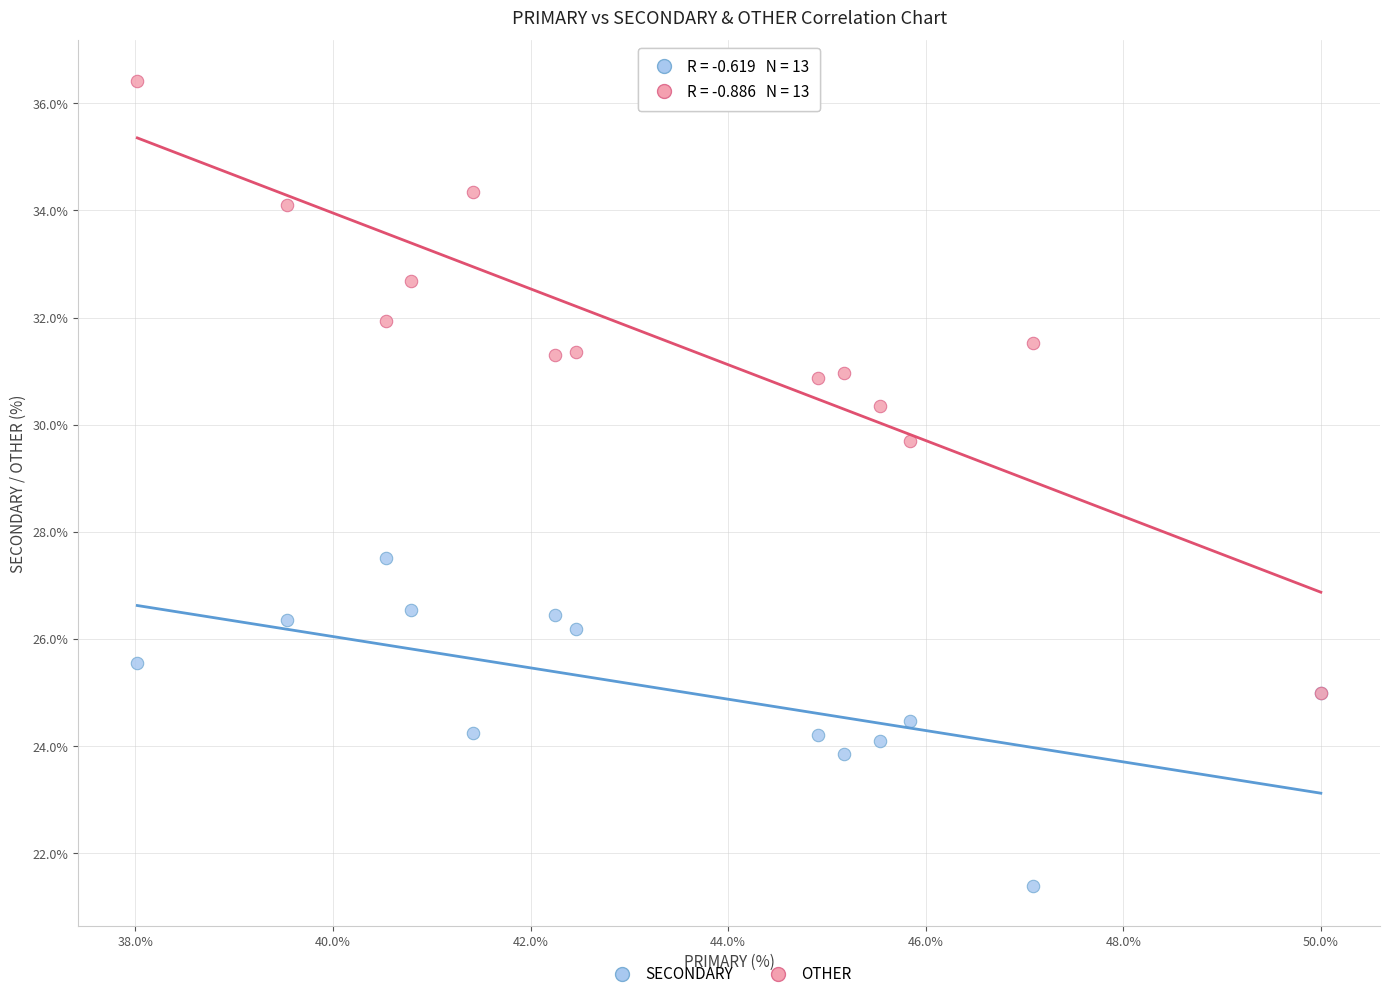

Across all series, what Y value is closest to 28?

27.5